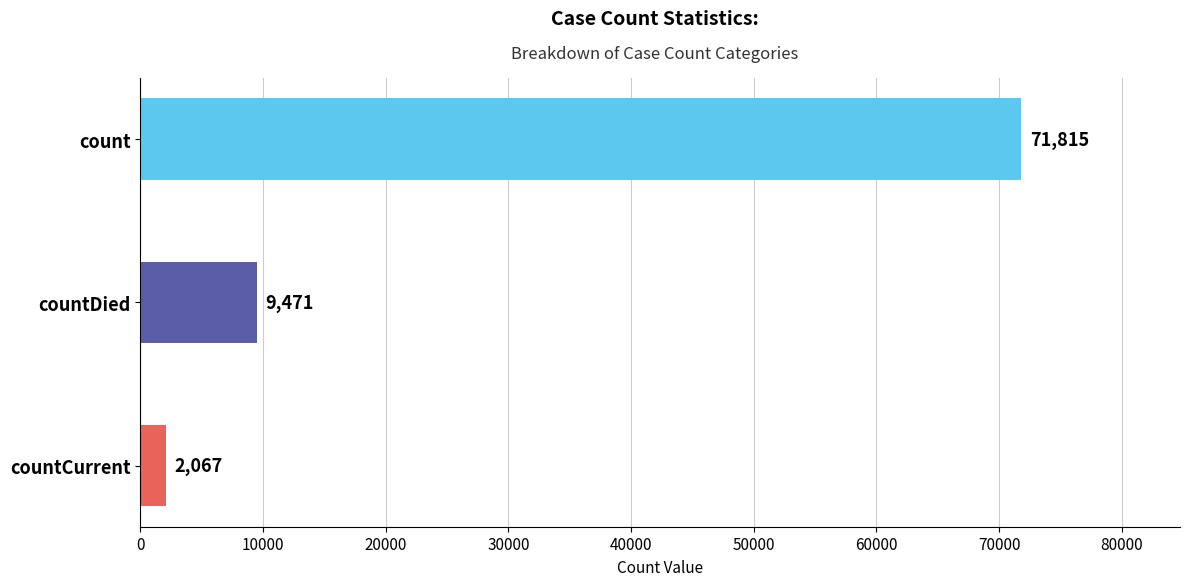

What is the difference between the values at countCurrent and count?

69748